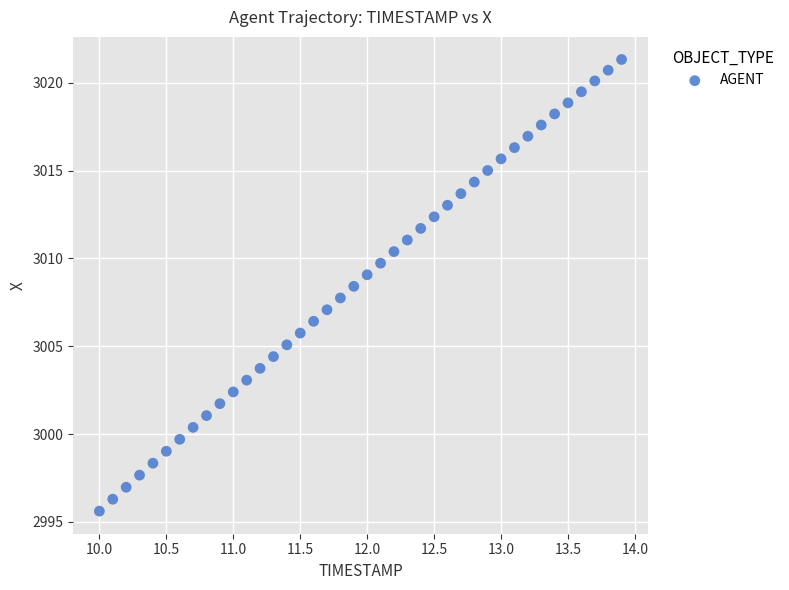

What is the range of X values (max minus min)?

3.9